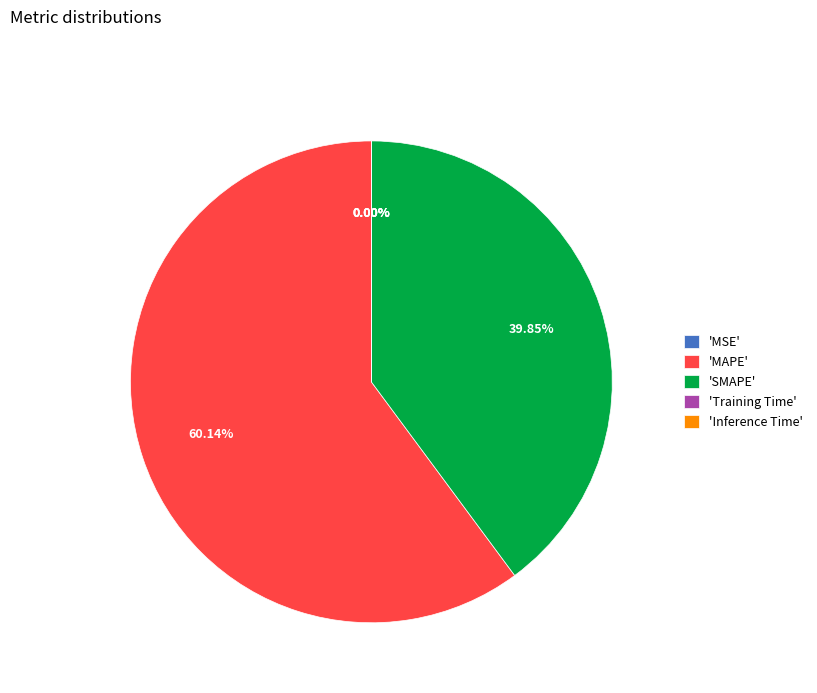

What is the majority slice?

'MAPE'